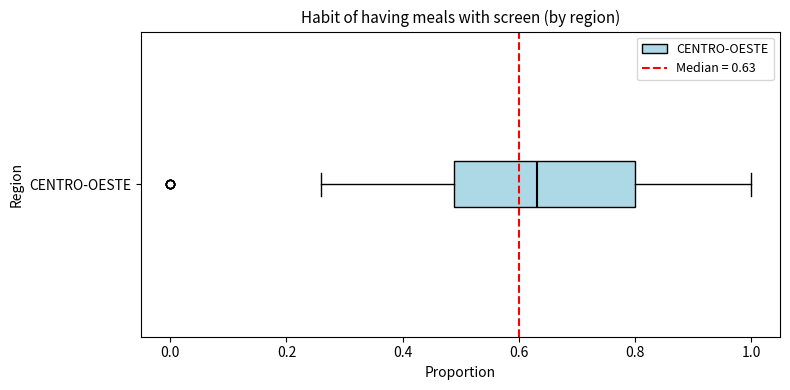

Read this box plot against the x-axis: the position of the median line, the range covered by the box, and the ends of both whiskers. The values are not printed on the chart, so give them approximately, as read against the axis.

median 0.64, box 0.48 to 0.80, whiskers 0.26 to 1.00